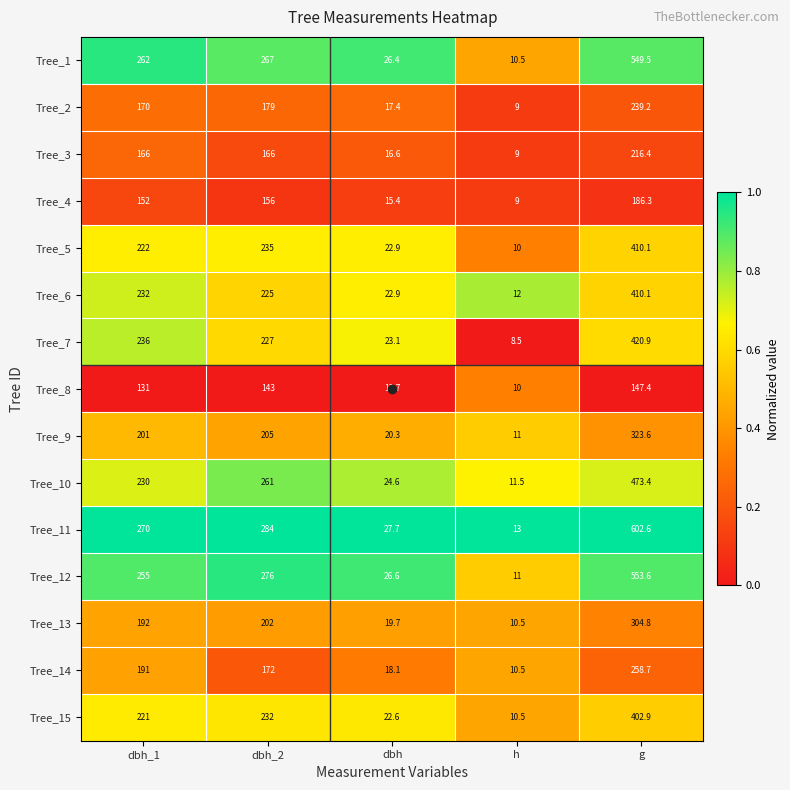

What is the sum of the Tree_5 values at dbh_1 and h?

232.0